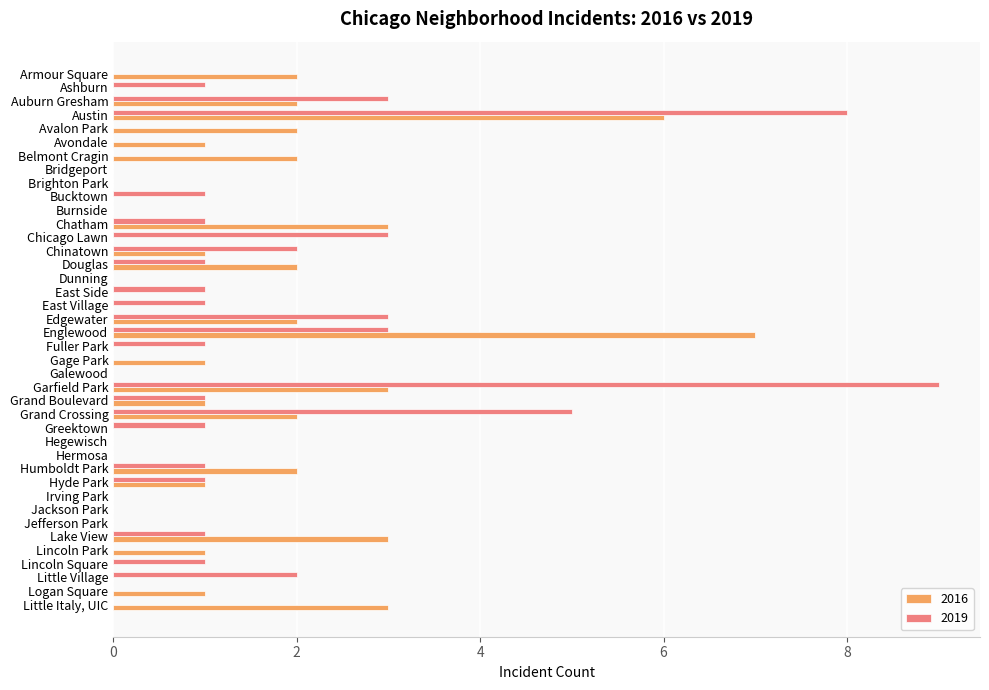

What is the approximate value of 2016 at Englewood?

7